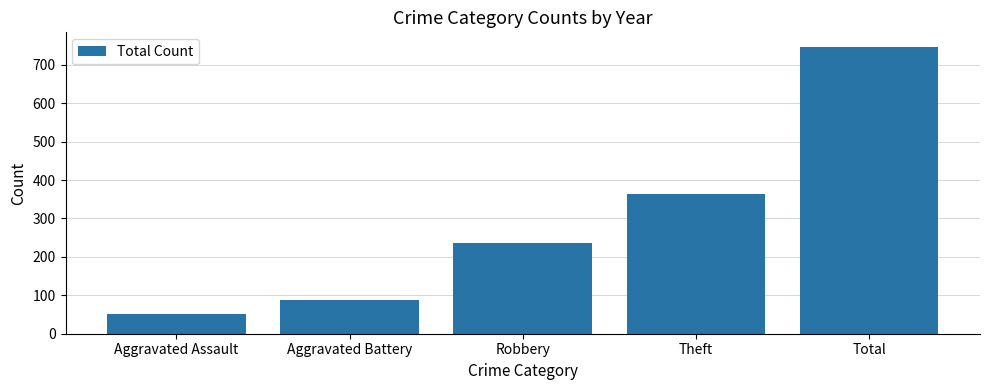

Rank the categories by value from lowest to highest.

Aggravated Assault, Aggravated Battery, Robbery, Theft, Total